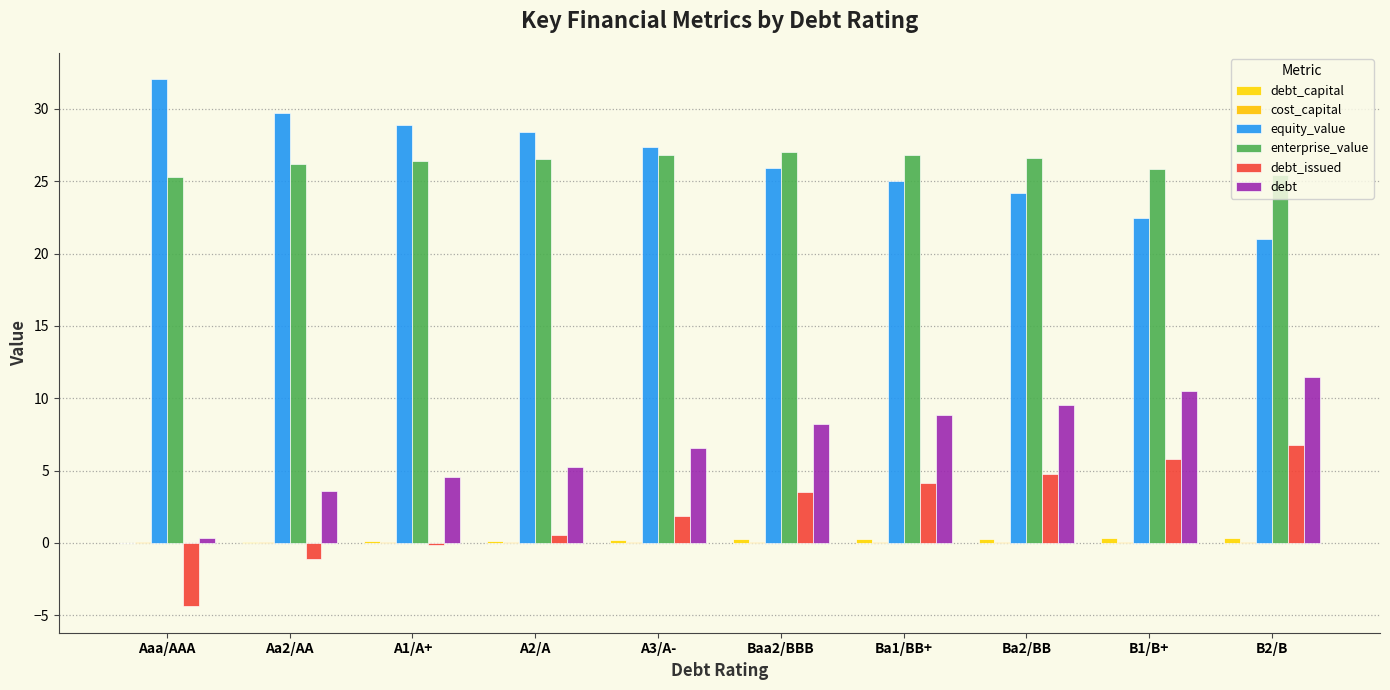

Are the bars grouped side by side (vs. stacked)?

Yes